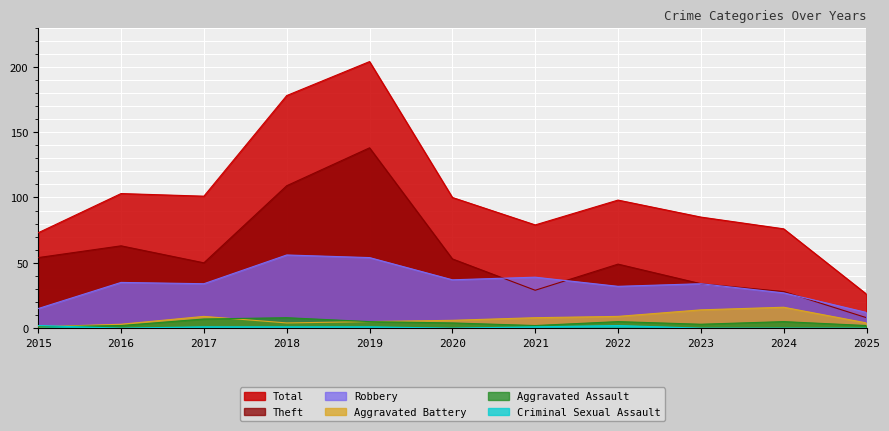

Which series changed the most between 2016 and 2022?

Theft